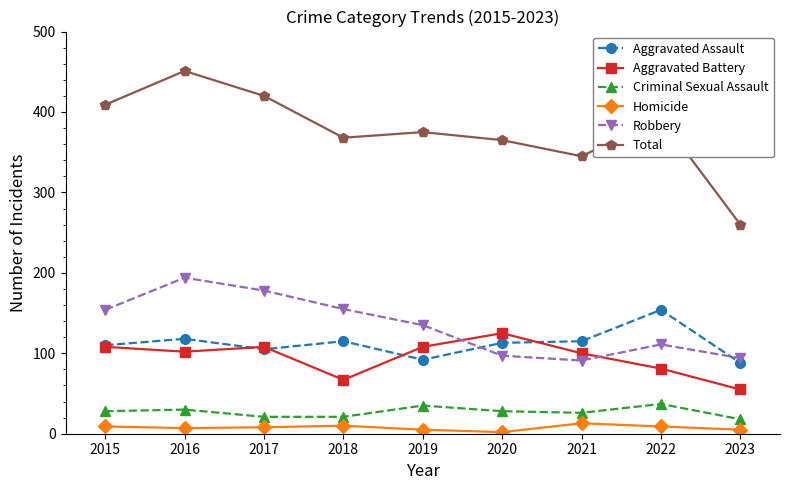

What is the value of the Aggravated Assault point at the 9th from the left?

88